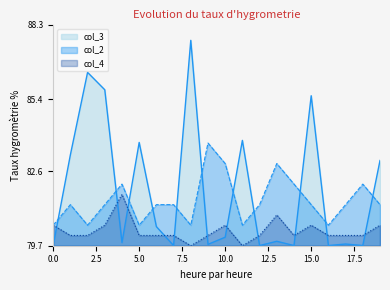

How many intersections are there between col_4 and col_3?

11